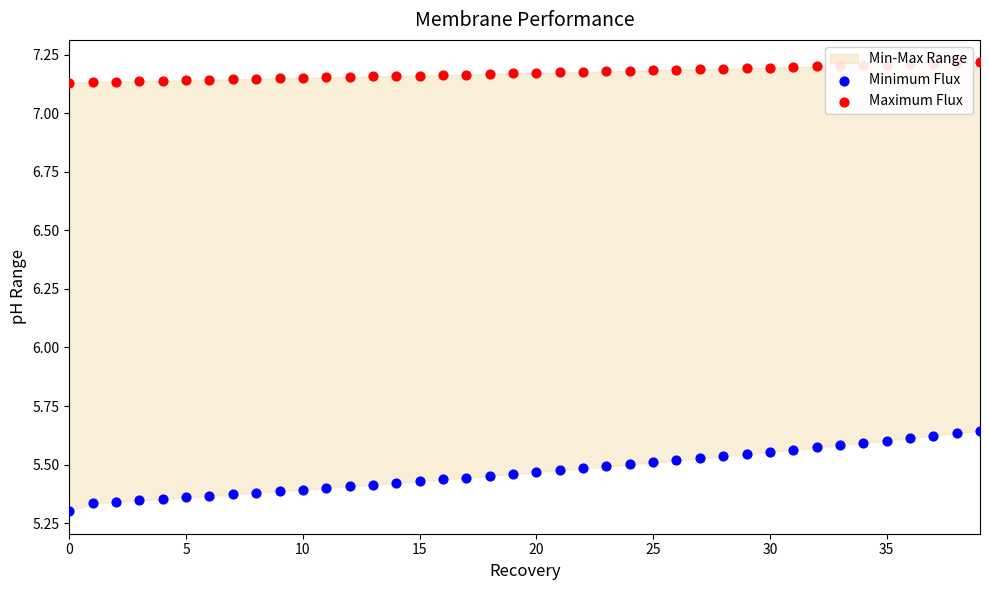

Is the value of Maximum Flux at 39 greater than the value of Minimum Flux at 37?

Yes